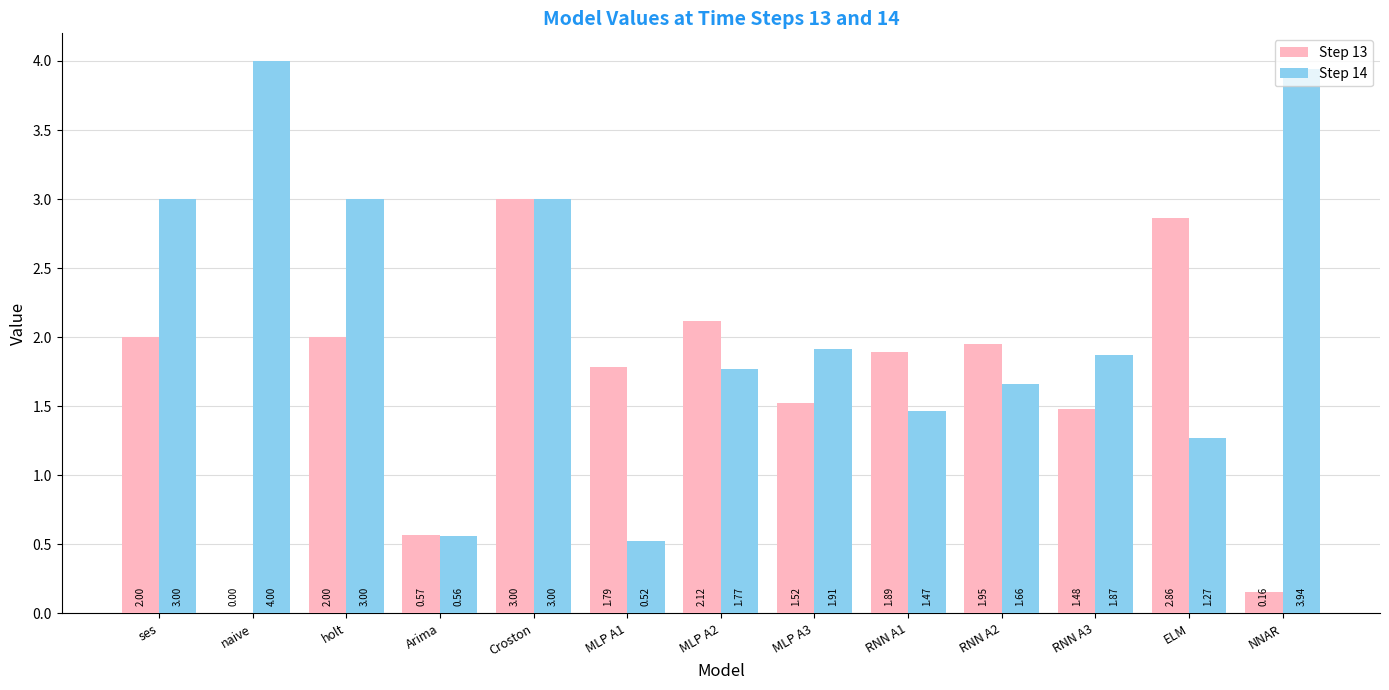

The Step 13 series shows 0.5 at ses. True or false?

False